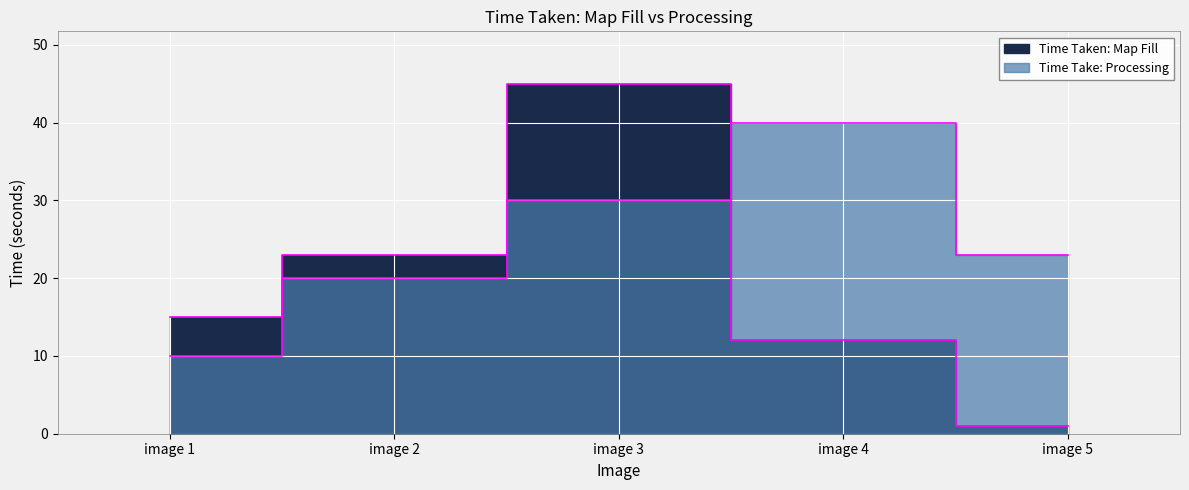

True or false: Time Take: Processing has more than 2 points higher than both neighbors.

False